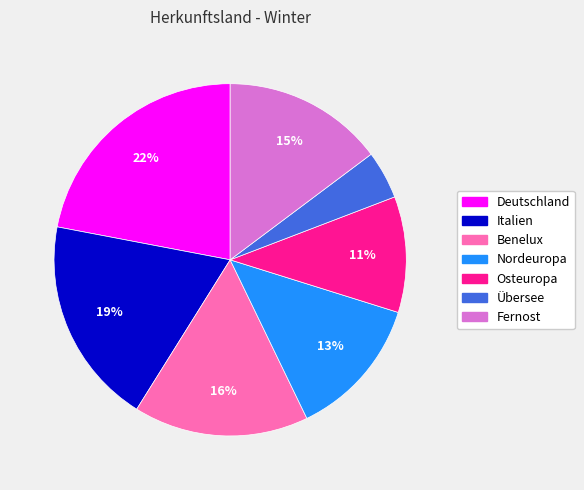

What is the ratio of the value at Deutschland to the value at Italien?

1.2